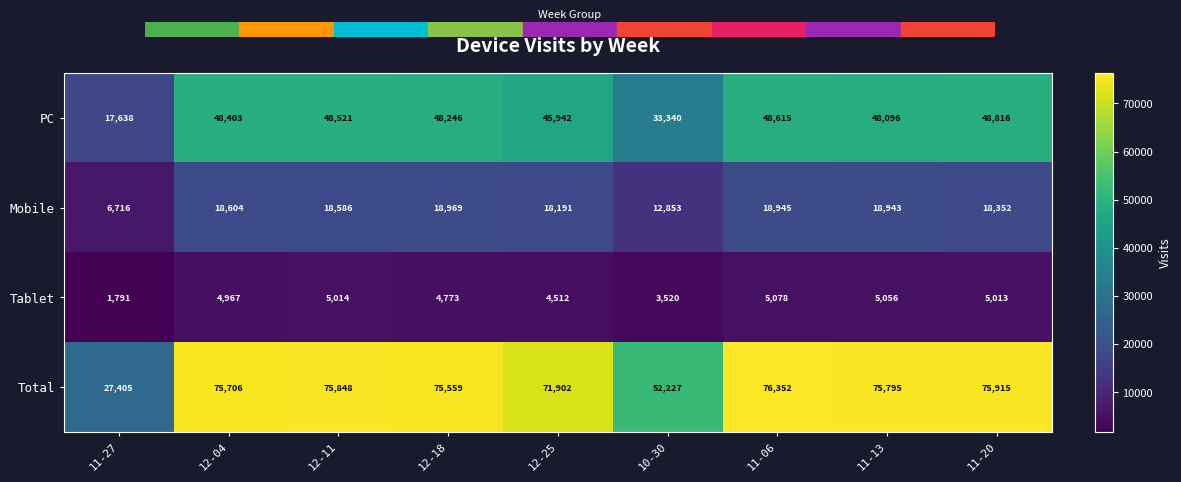

What is the smallest value displayed?

1791